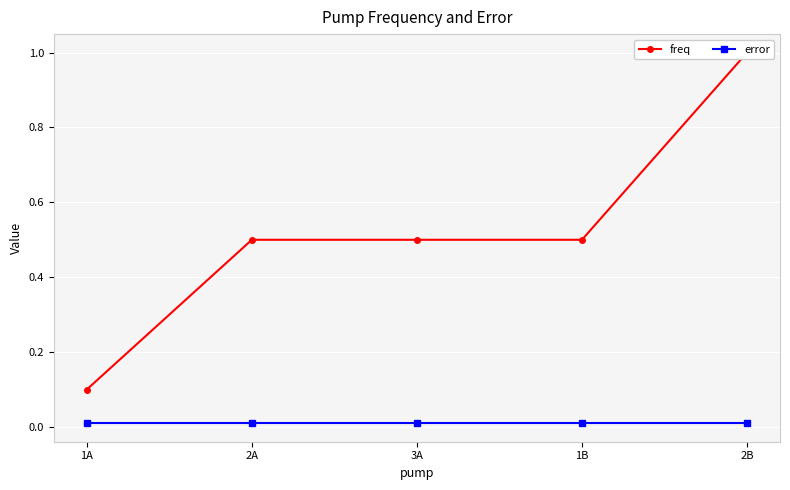

Rank the categories by error value from lowest to highest.

1A, 2A, 3A, 1B, 2B